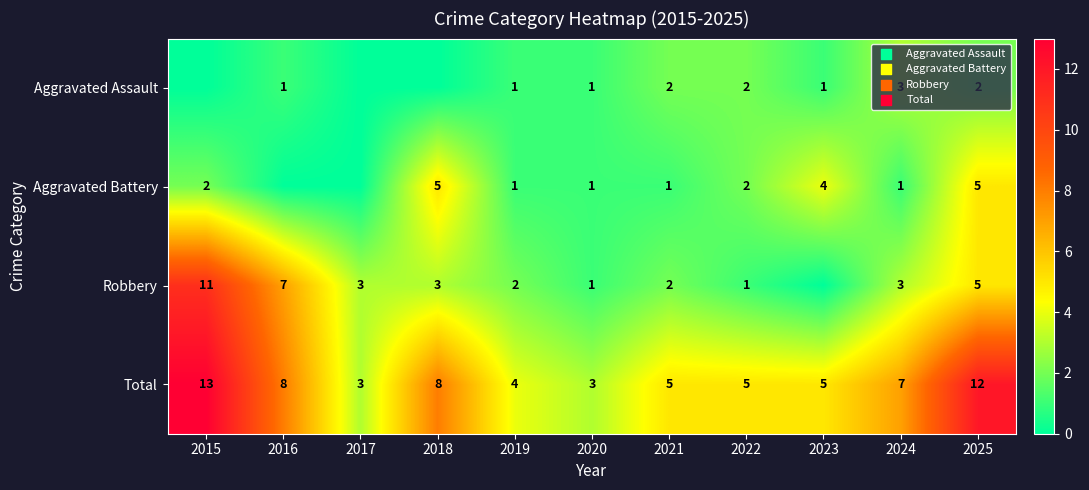

Count the Total values in the range 4 to 8.

7